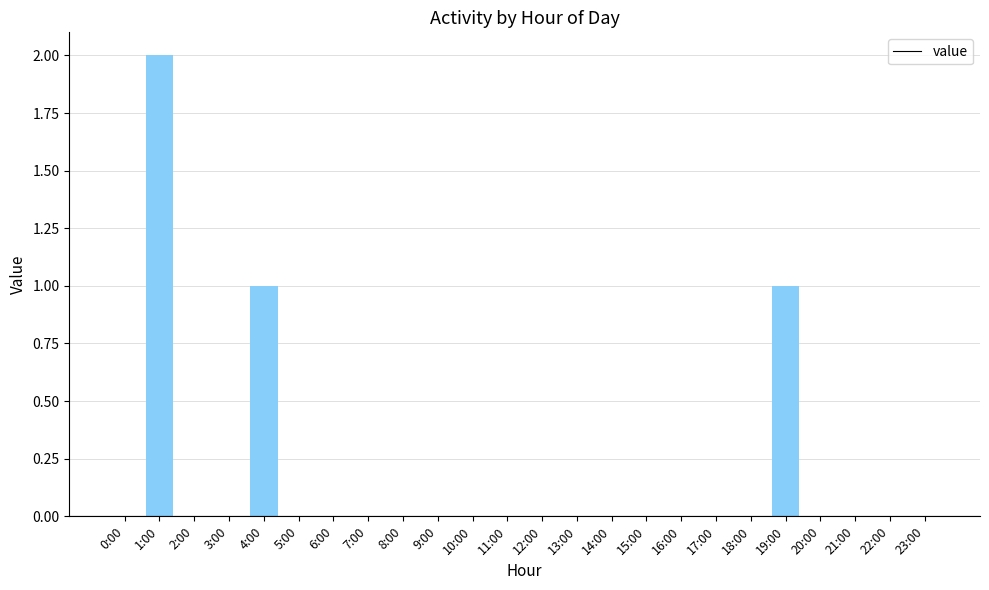

At which category does the chart reach its peak across all series?

1:00